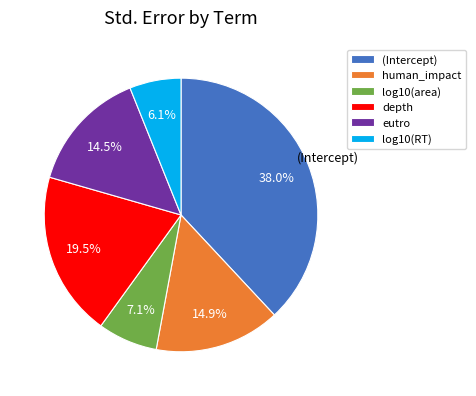

Count the number of slices in the pie.

6